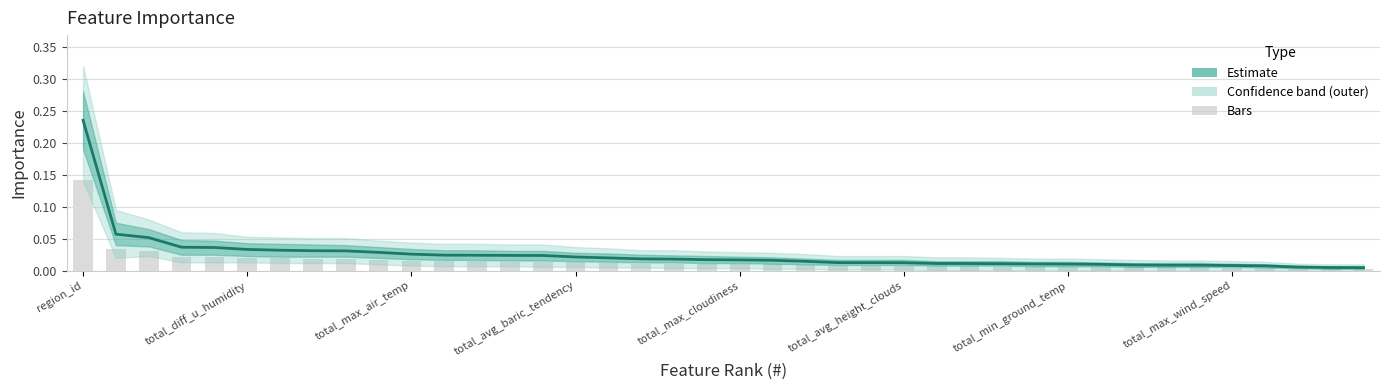

True or false: the data shows 0.0 at 22.

False